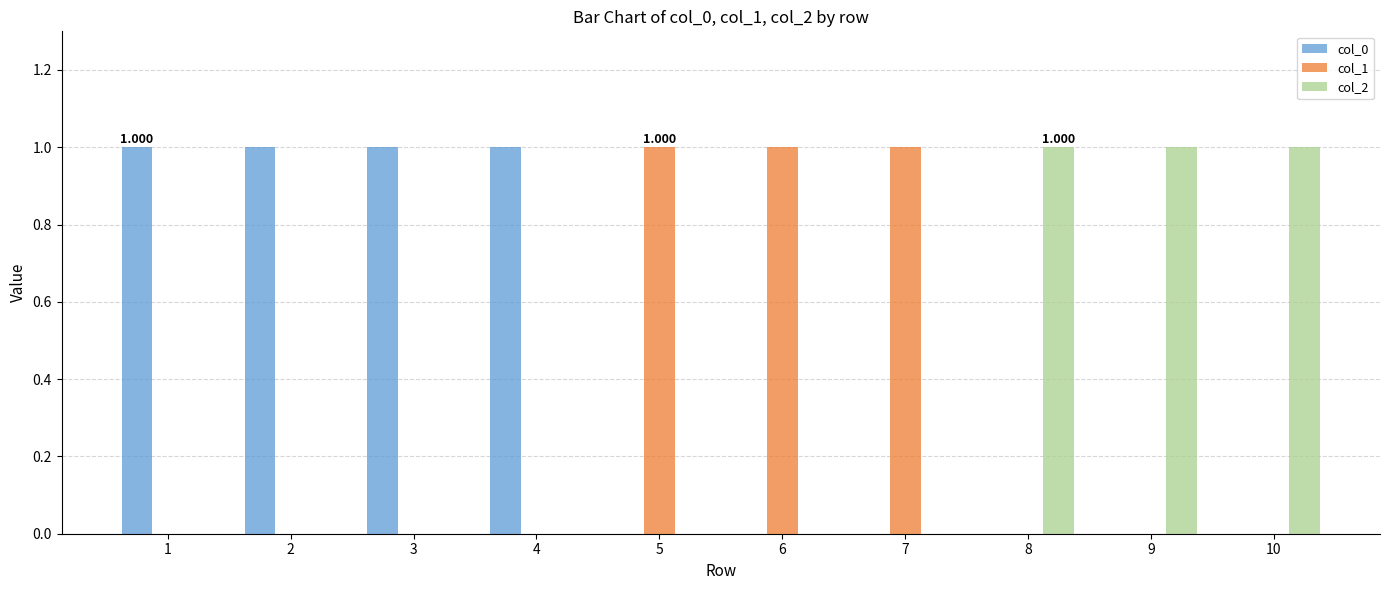

Is the value of col_2 at 4 greater than the value of col_1 at 7?

No